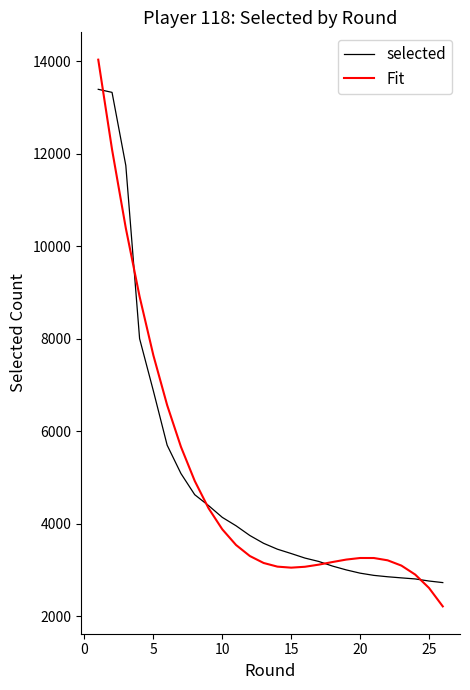

Rank the series by their maximum value, from highest to lowest.

Fit, selected